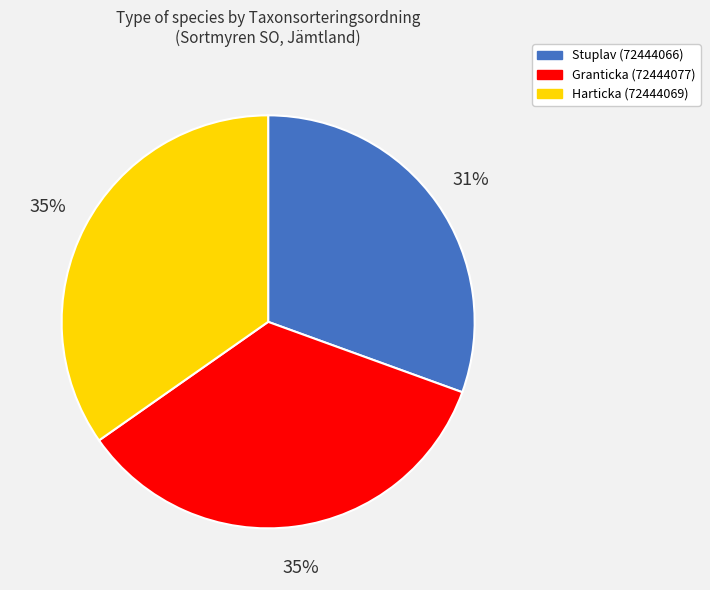

Between Stuplav (72444066) and Granticka (72444077), which is larger?

Granticka (72444077)